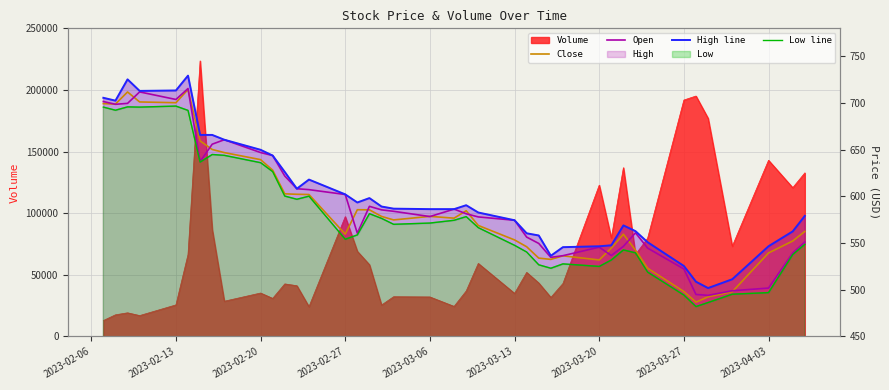

Is the value of Open at 24 greater than the value of Low line at 39?

Yes